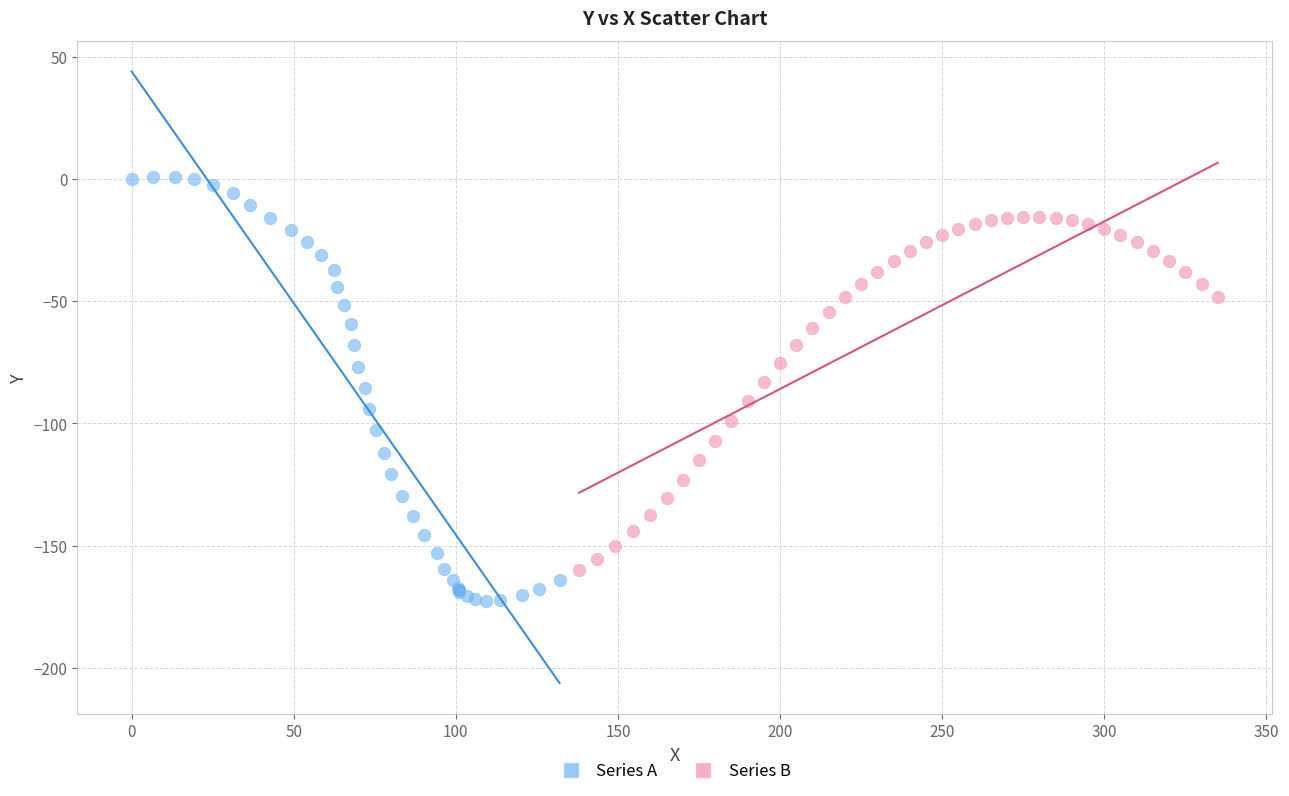

Which series reaches the maximum Y coordinate?

Series A